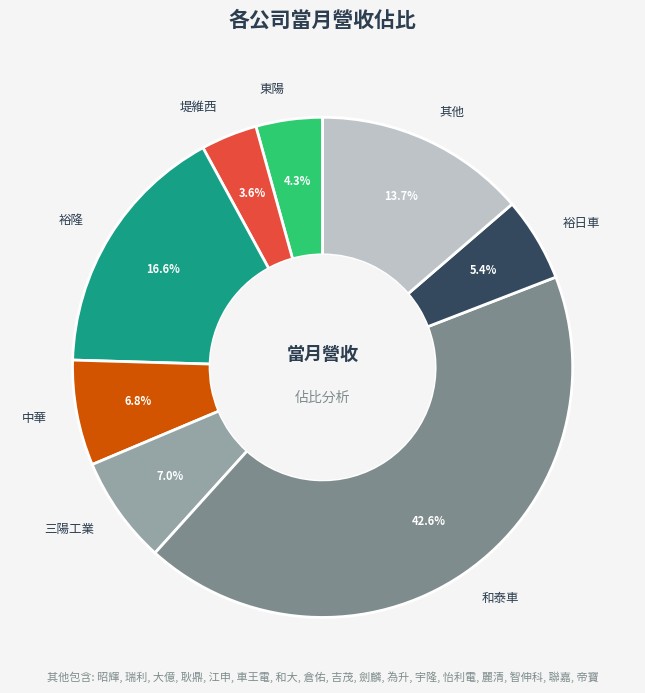

What is the smallest slice in the pie chart?

堤維西